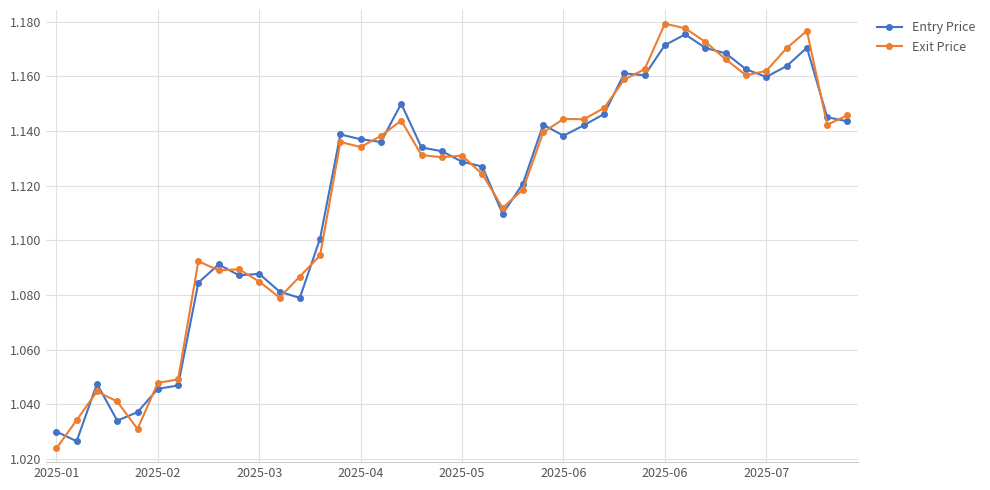

True or false: Exit Price has more than 0 points higher than both neighbors.

True